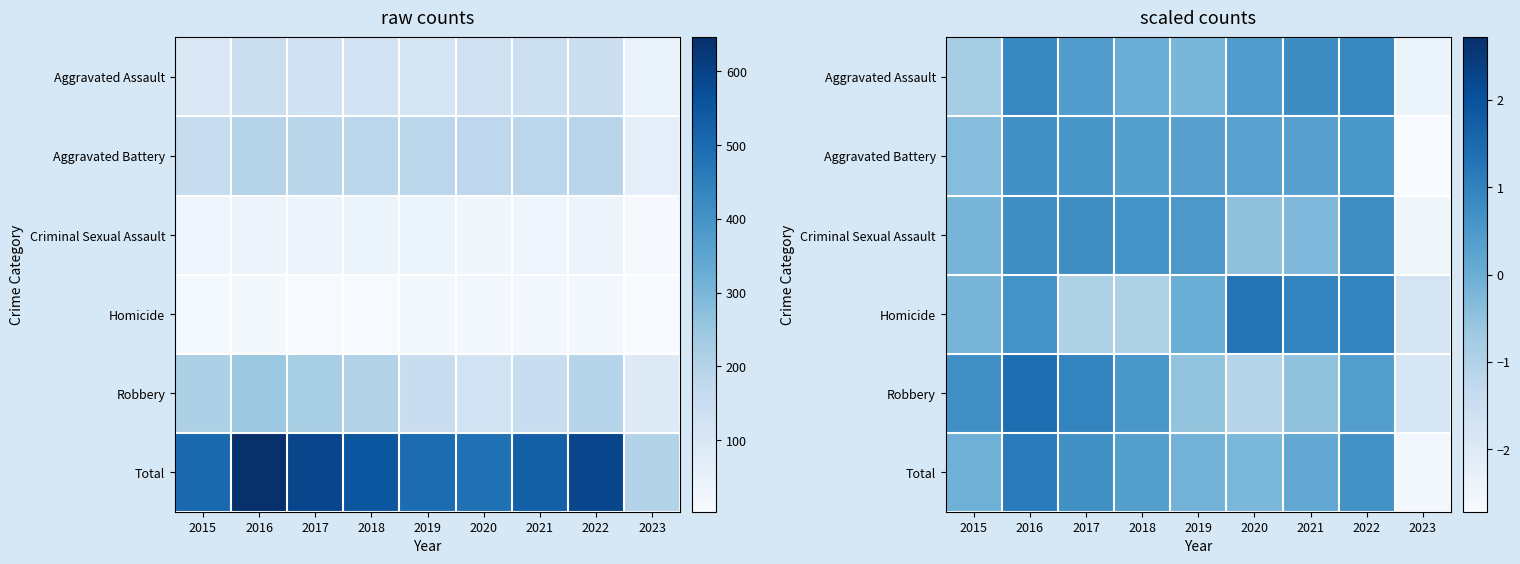

How many values in the Total series exceed 0?

5